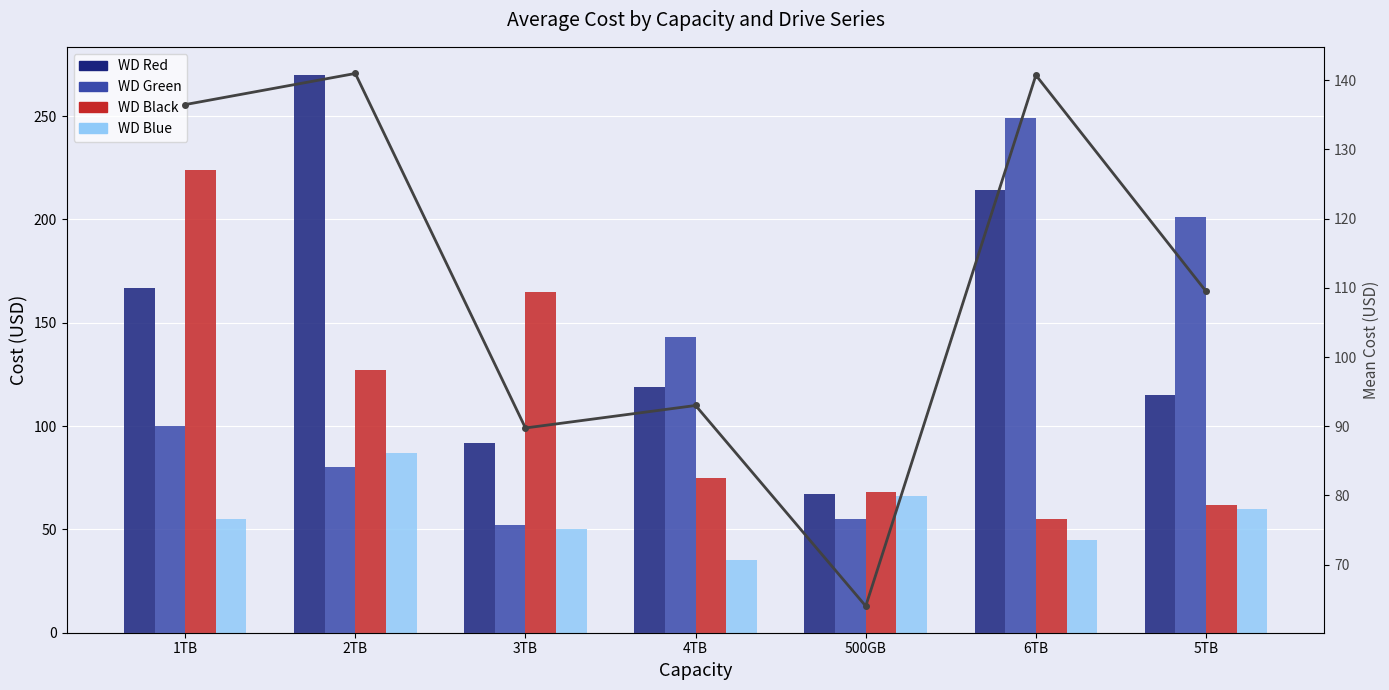

How many series are shown in this chart?

5